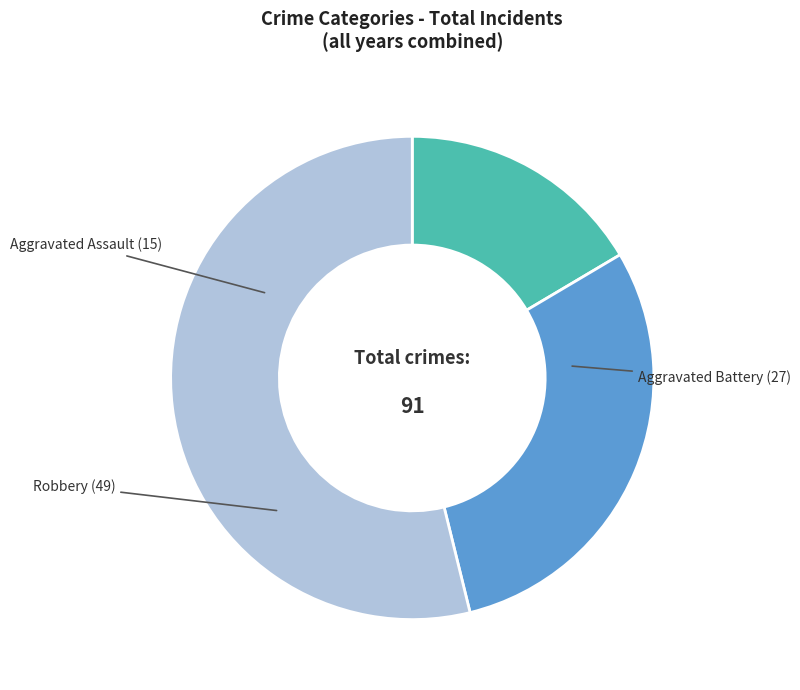

The Robbery slice represents 68% of the pie. True or false?

False